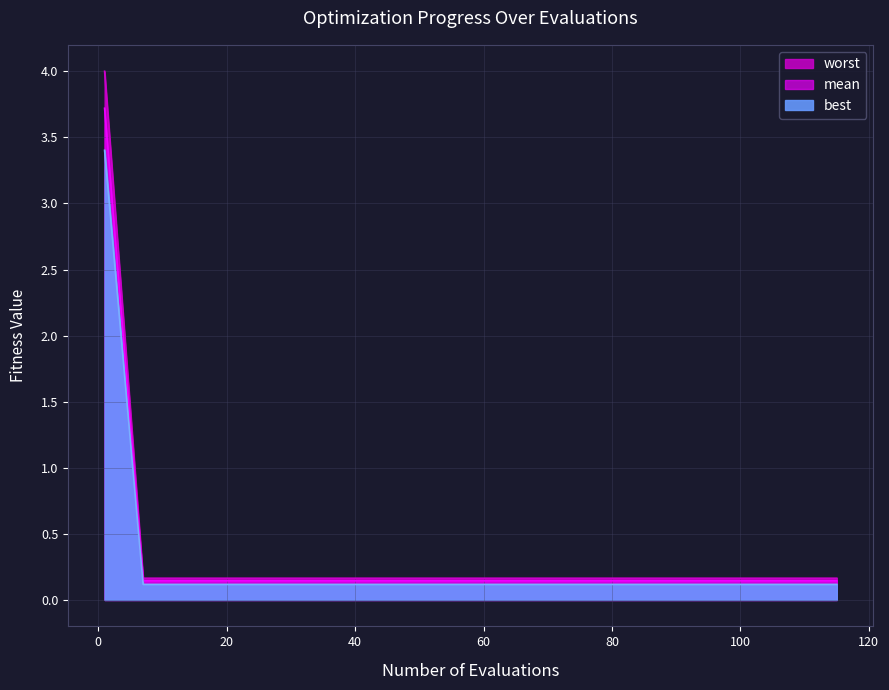

What is the total value across all series at 43?

0.4